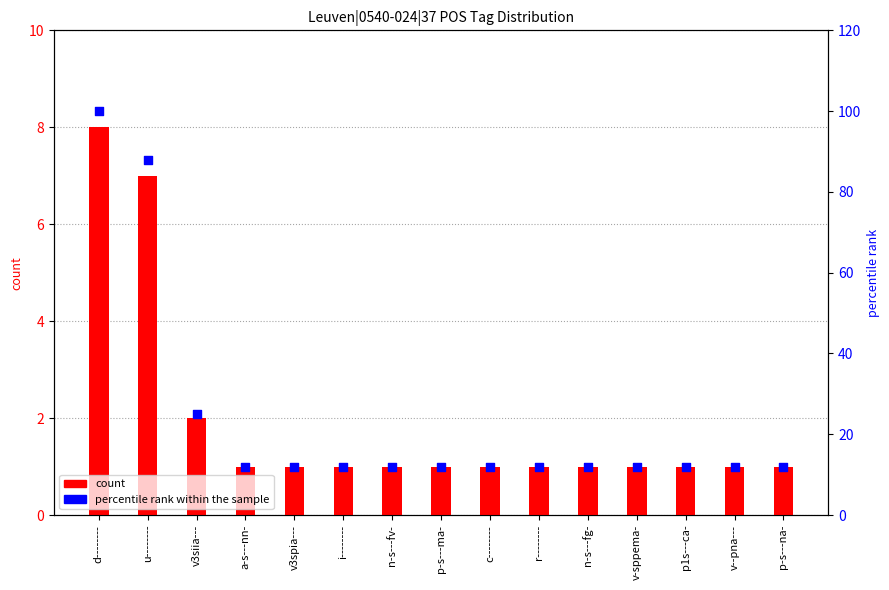

Which series has the widest spread of Y values?

percentile rank within the sample